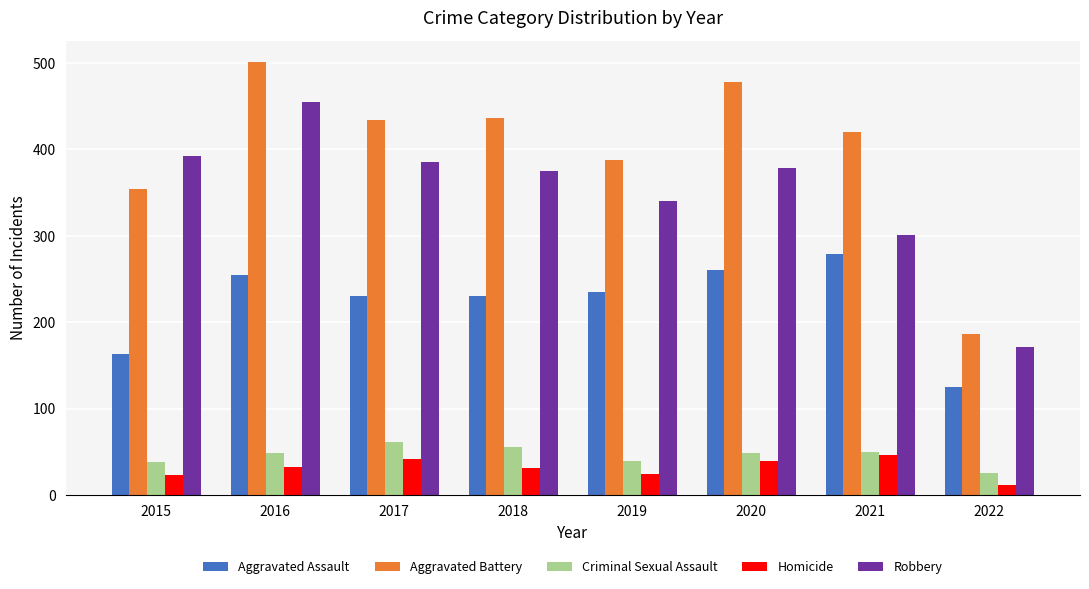

What is the total value across all series at 2016?

1293